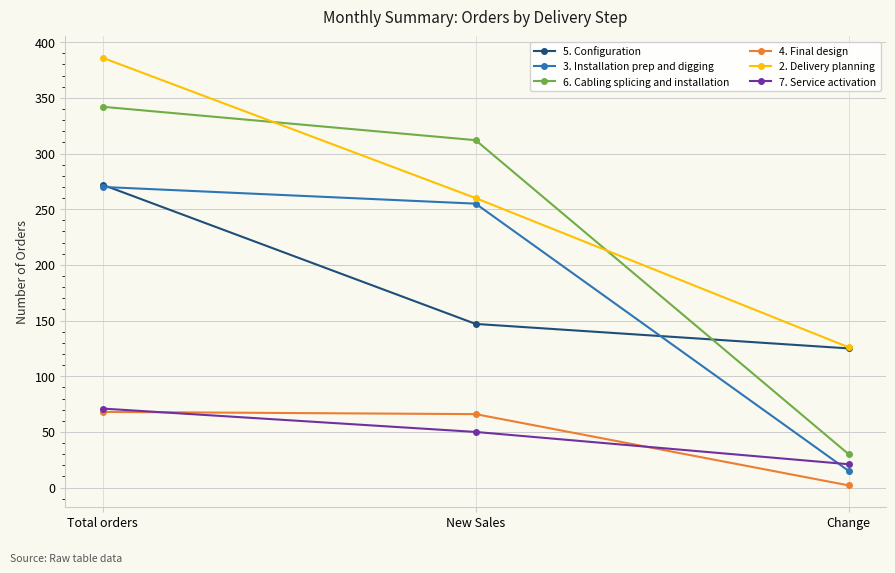

How many values in the 6. Cabling splicing and installation series are below 312?

1